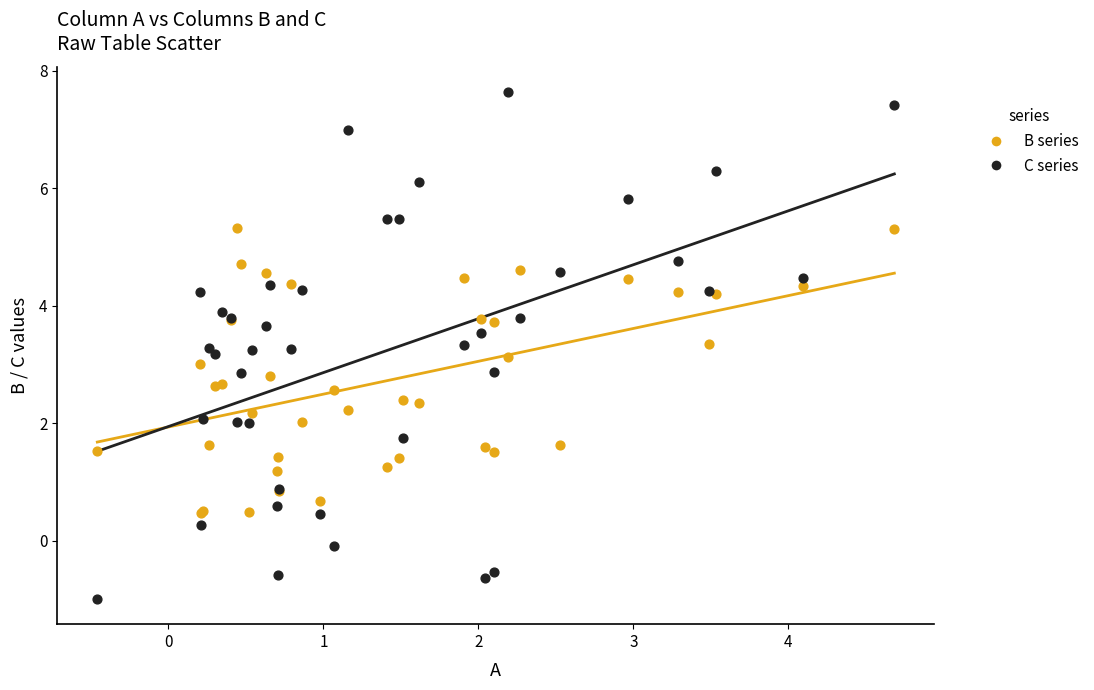

Which series reaches the minimum Y coordinate?

C series